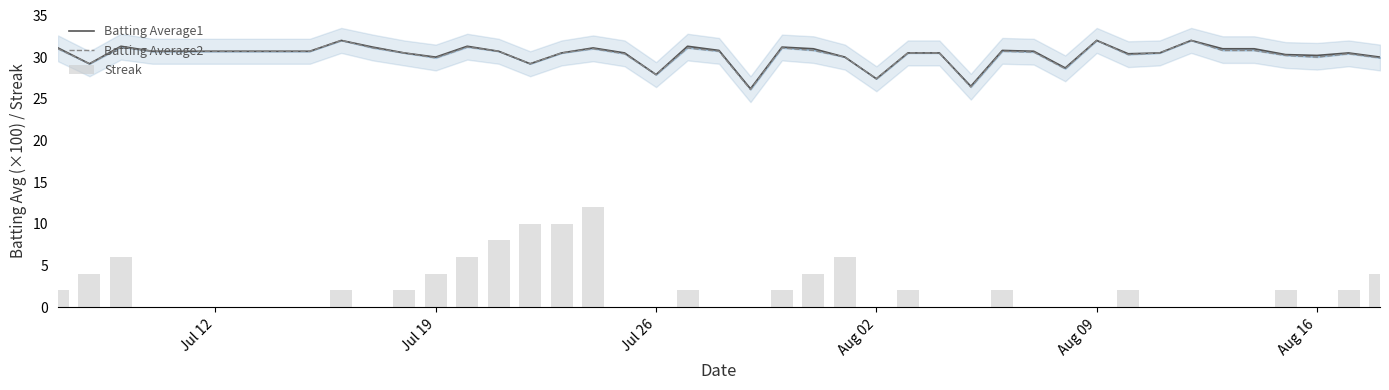

At how many categories does at least one series exceed 18?

40